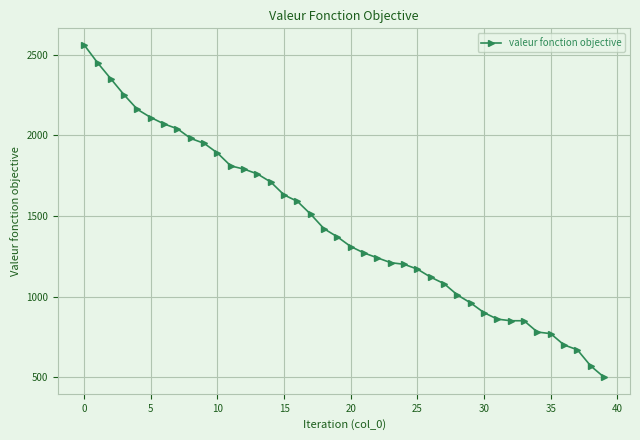

What is the difference between the second highest and minimum values?

1950